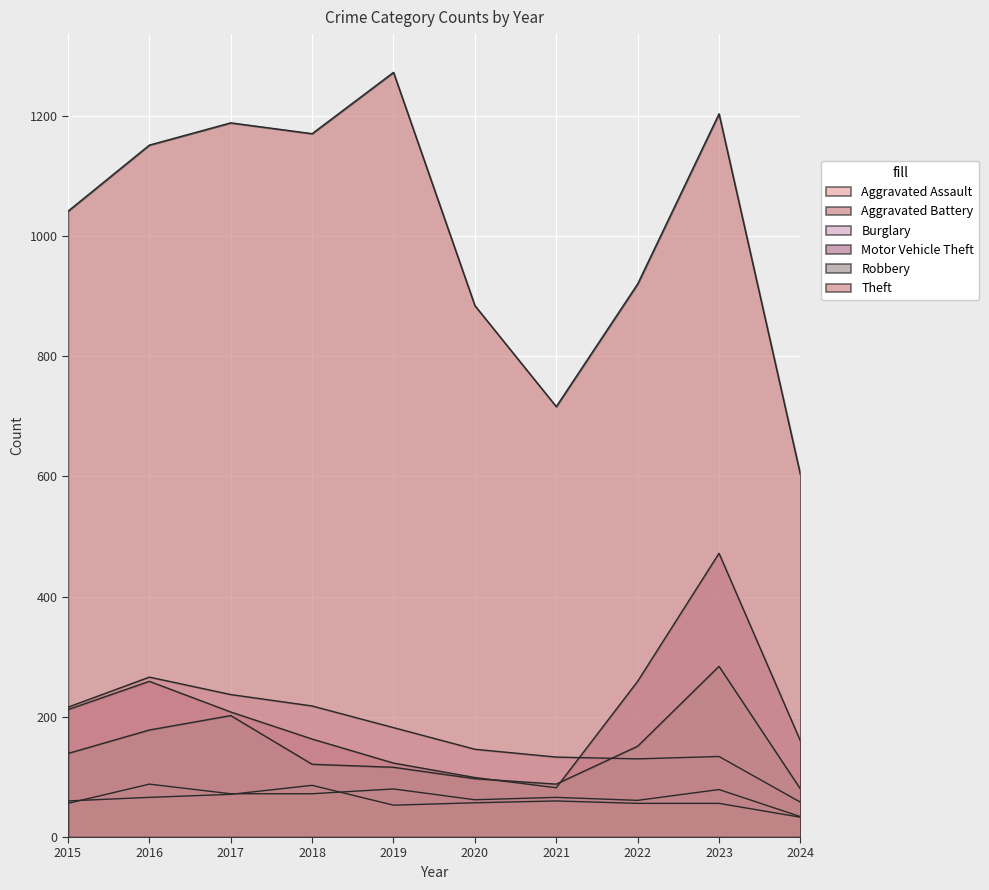

Reading left to right, list all the values displayed in this chart.

Aggravated Assault: 56	88	72	72	80	62	66	61	79	34
Aggravated Battery: 60	66	71	86	53	57	60	56	56	33
Burglary: 216	266	237	218	182	146	133	130	134	58
Motor Vehicle Theft: 212	259	208	163	123	99	82	259	472	160
Robbery: 139	178	202	121	116	97	88	151	284	80
Theft: 1041	1151	1188	1170	1272	884	716	920	1203	603